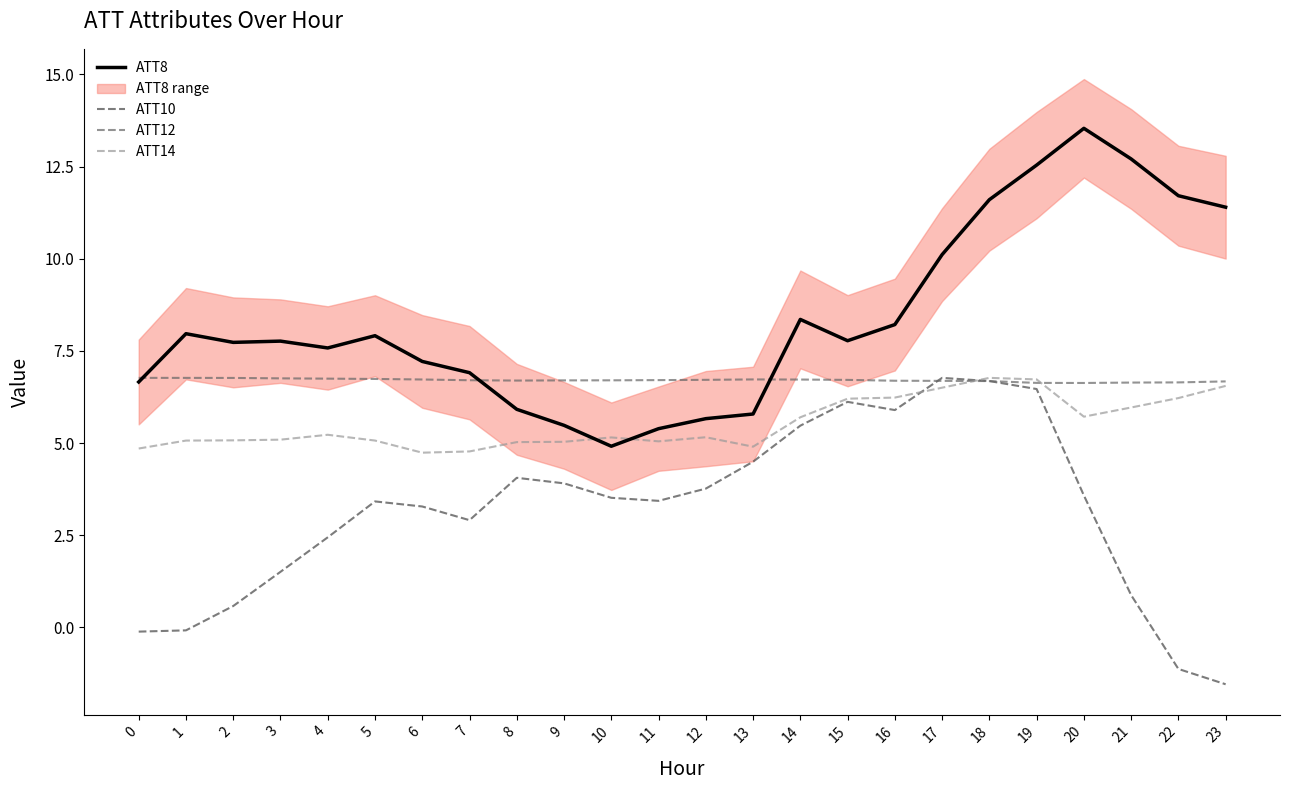

Is the value of ATT14 at 21 greater than the value of ATT10 at 16?

Yes